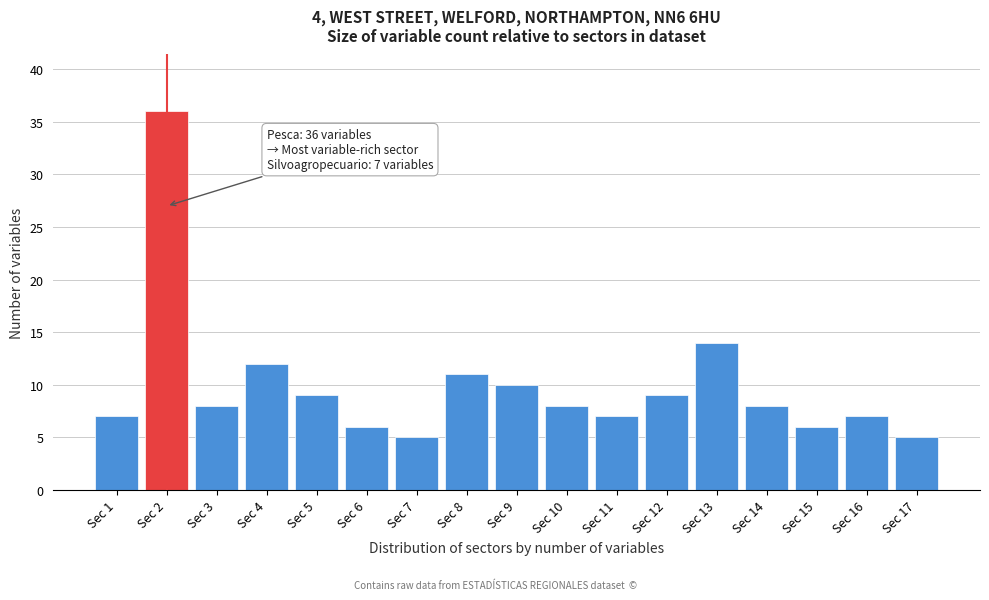

Reading right to left, list all the values displayed in this chart.

Sec 17=5	Sec 16=7	Sec 15=6	Sec 14=8	Sec 13=14	Sec 12=9	Sec 11=7	Sec 10=8	Sec 9=10	Sec 8=11	Sec 7=5	Sec 6=6	Sec 5=9	Sec 4=12	Sec 3=8	Sec 2=36	Sec 1=7